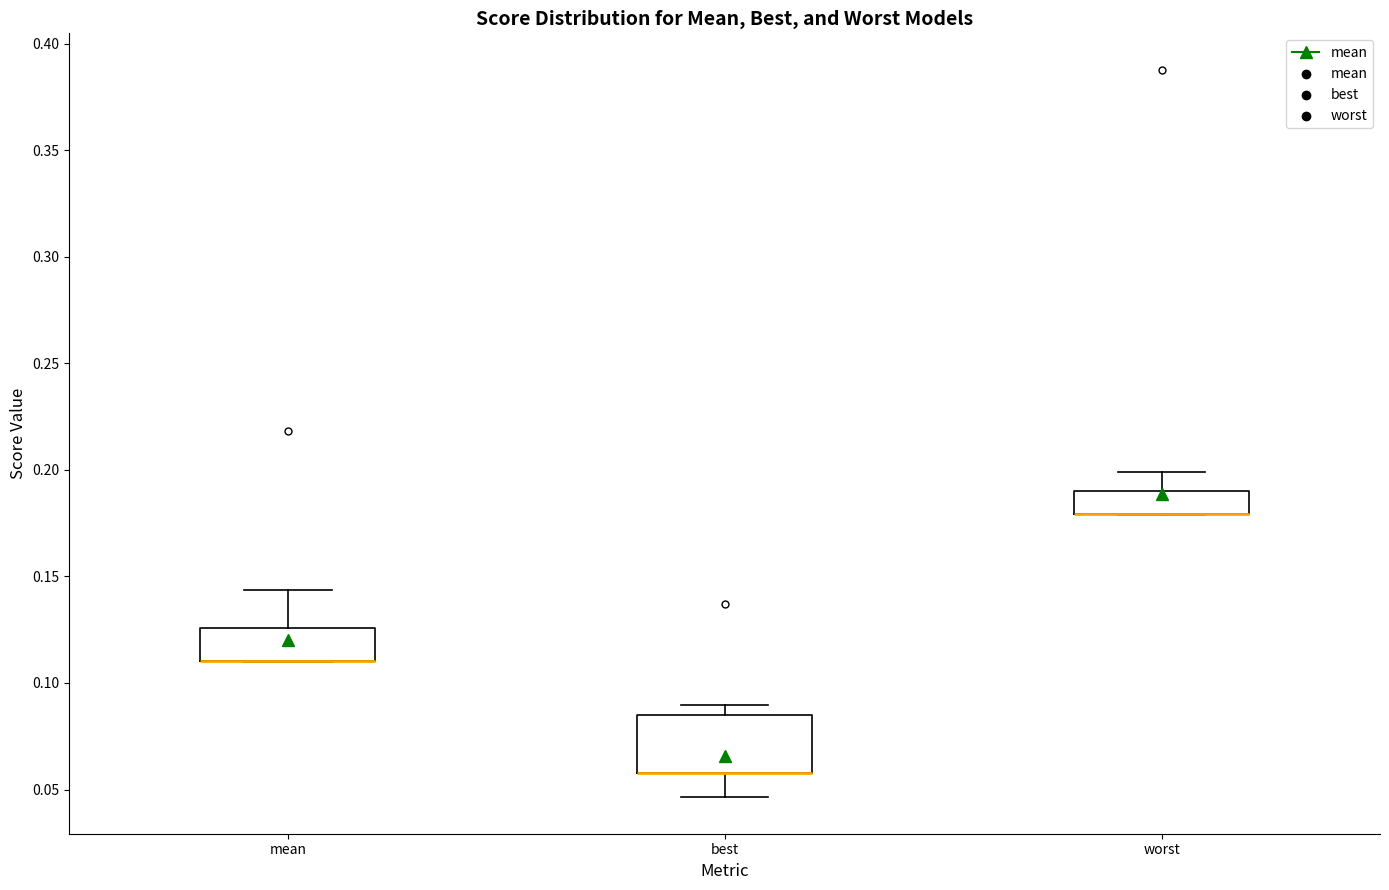

Which box is the tallest, from its lower edge to its upper edge?

best